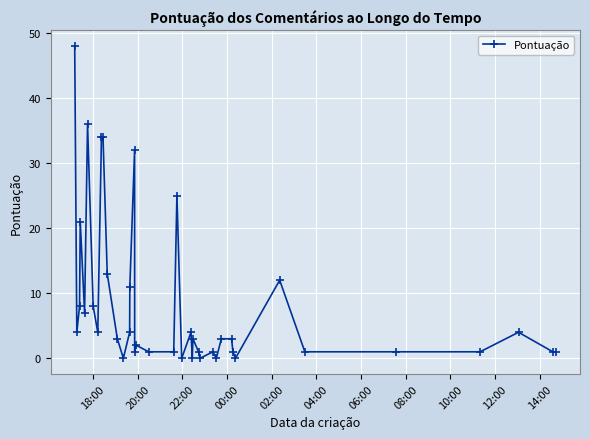

What is the maximum value shown in the chart?

48